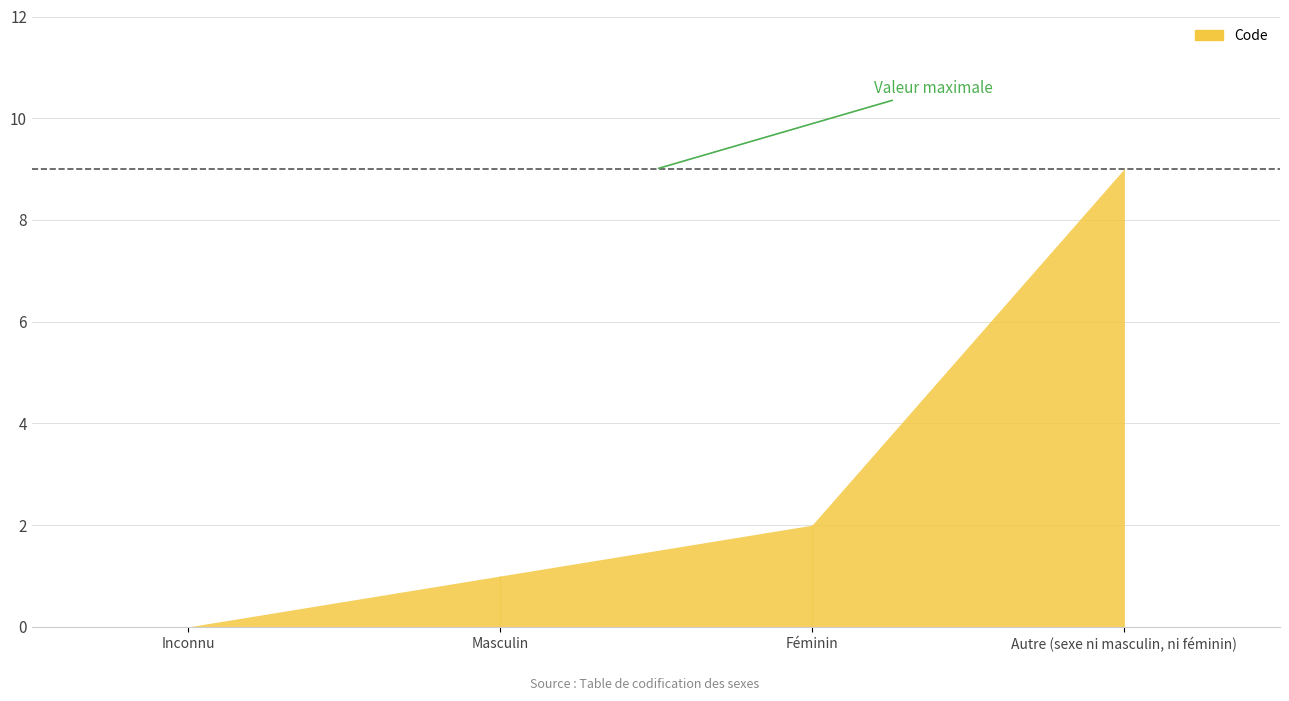

How many distinct data groups are displayed?

1